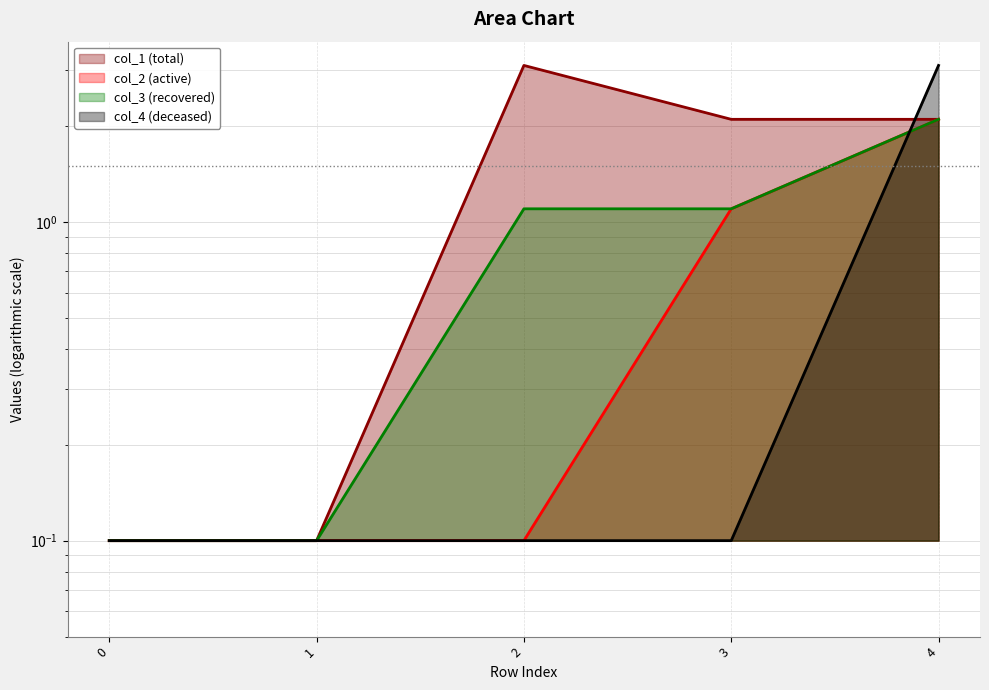

What is the sum of the col_3 values at 2 and 4?

3.2